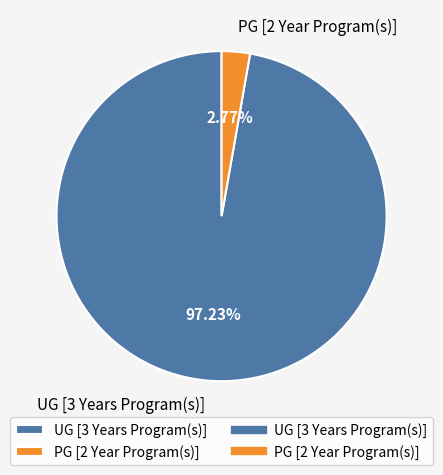

Which slice is the smallest?

PG [2 Year Program(s)]